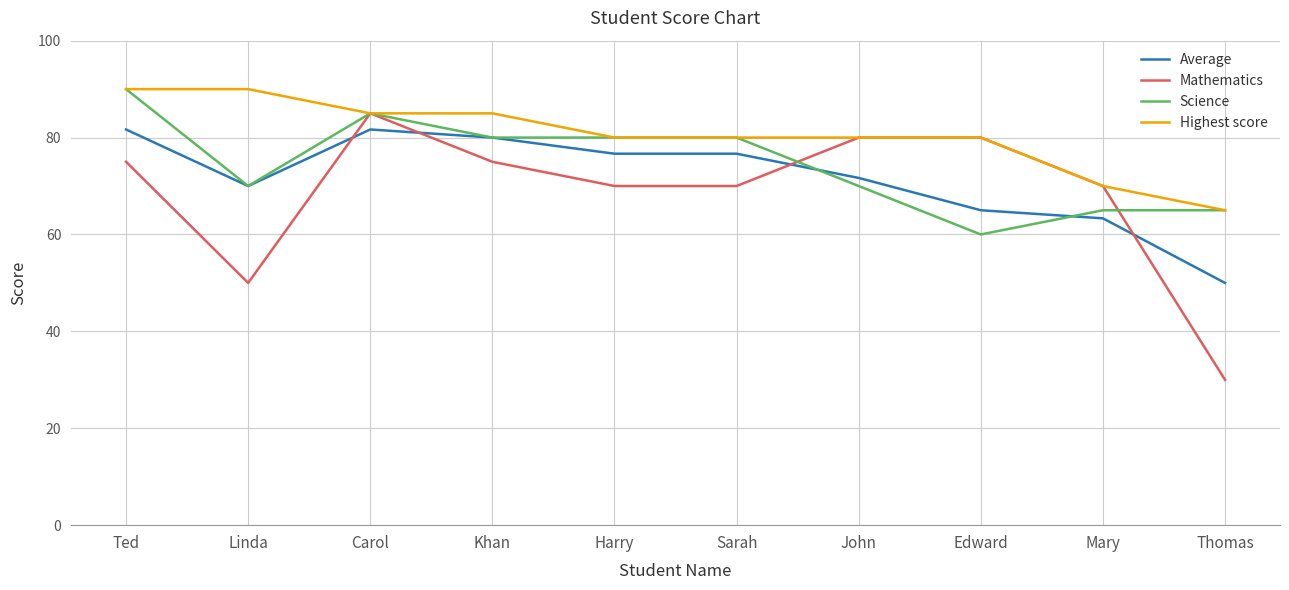

What position from the right is Sarah?

5